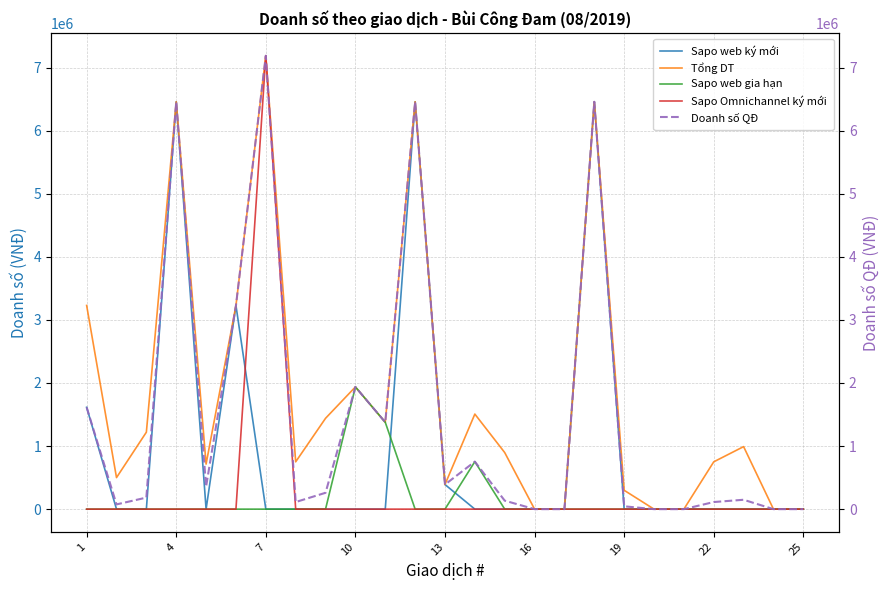

At which label is Sapo Omnichannel ký mới closest to 3594000?

1